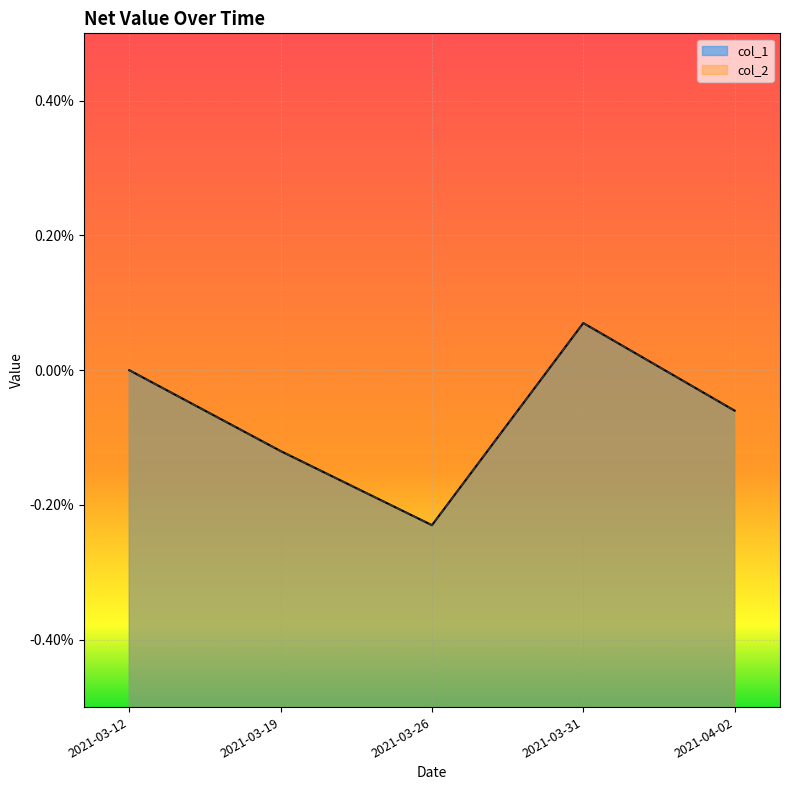

Does the chart display data point markers on the line(s)?

No